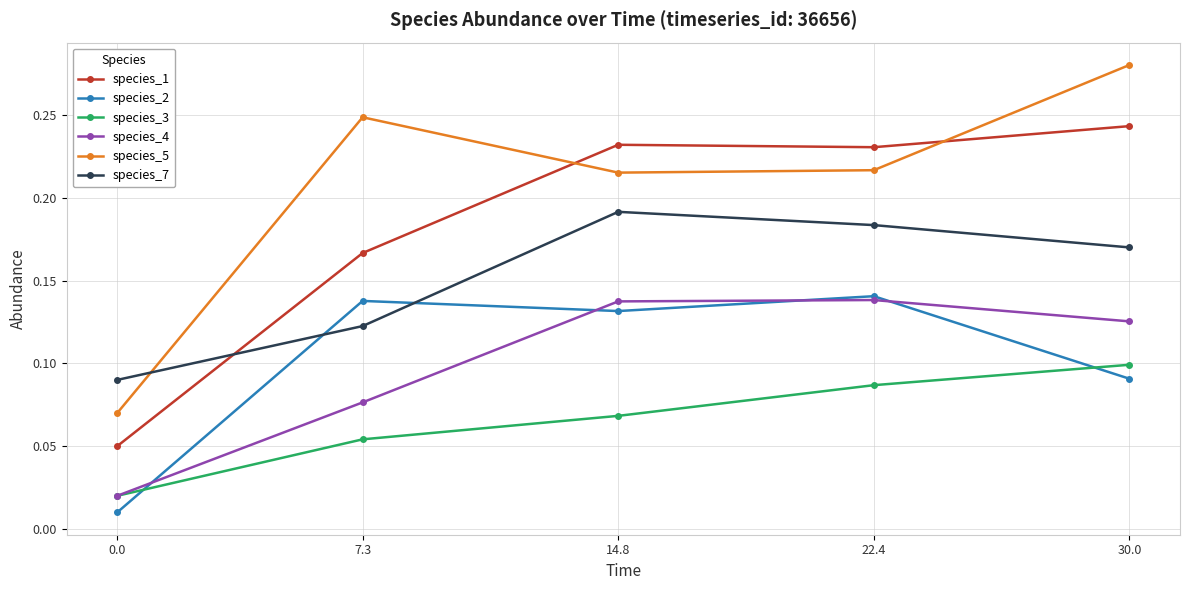

Where is the first local minimum for species_1?

22.4